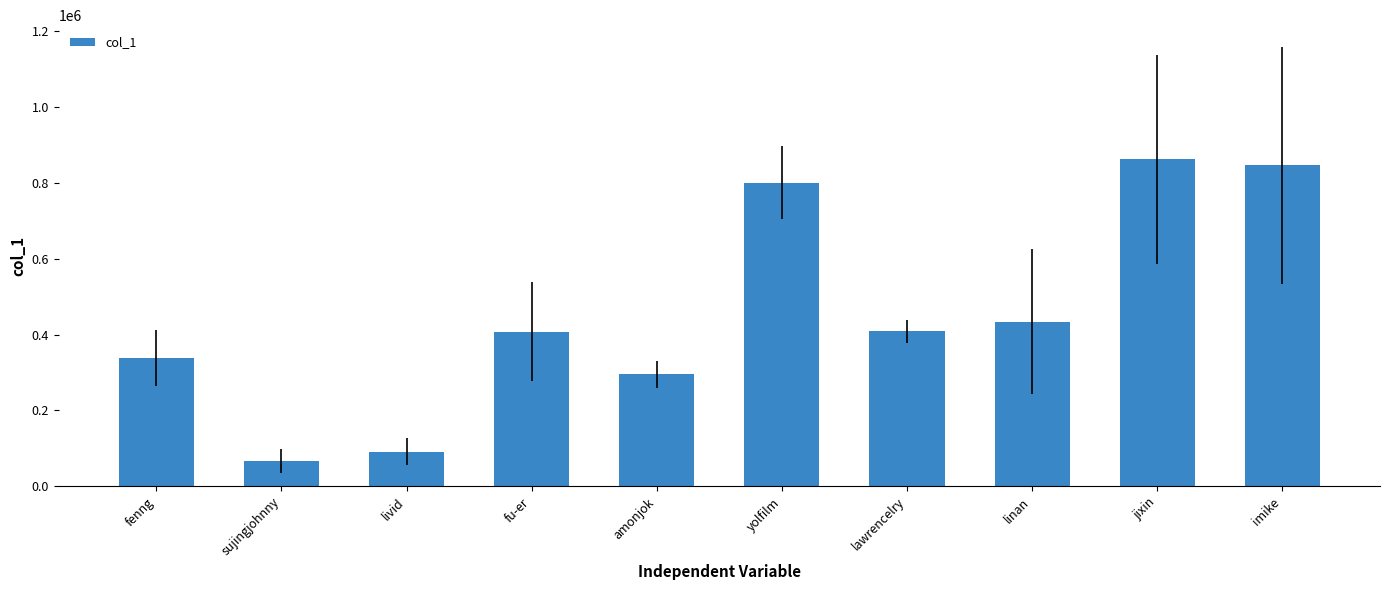

What is the difference between the maximum and minimum values?

794998